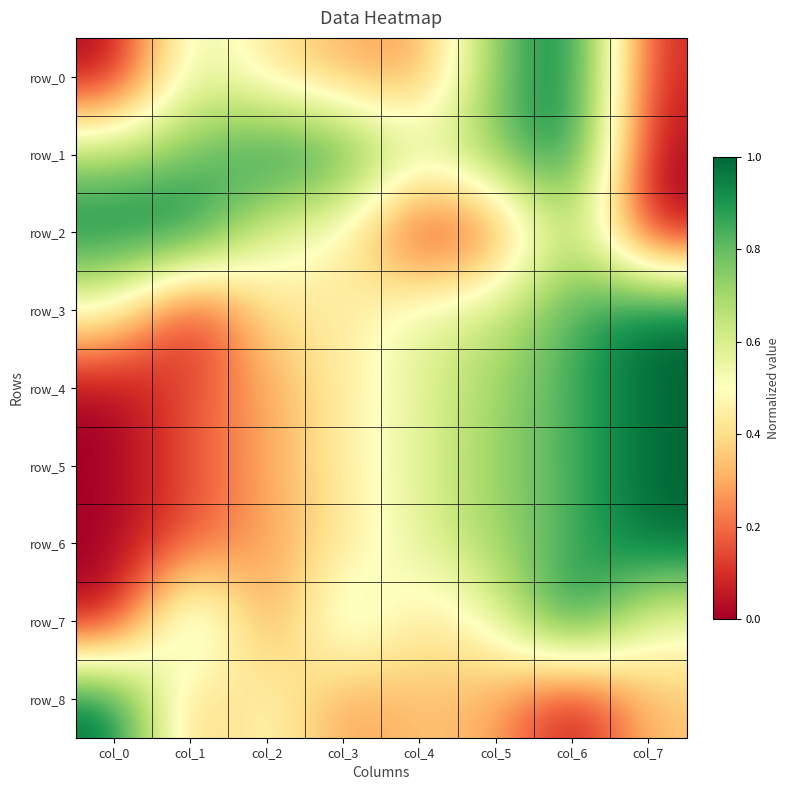

True or false: row_5 has a value of 1.0 at col_5.

False